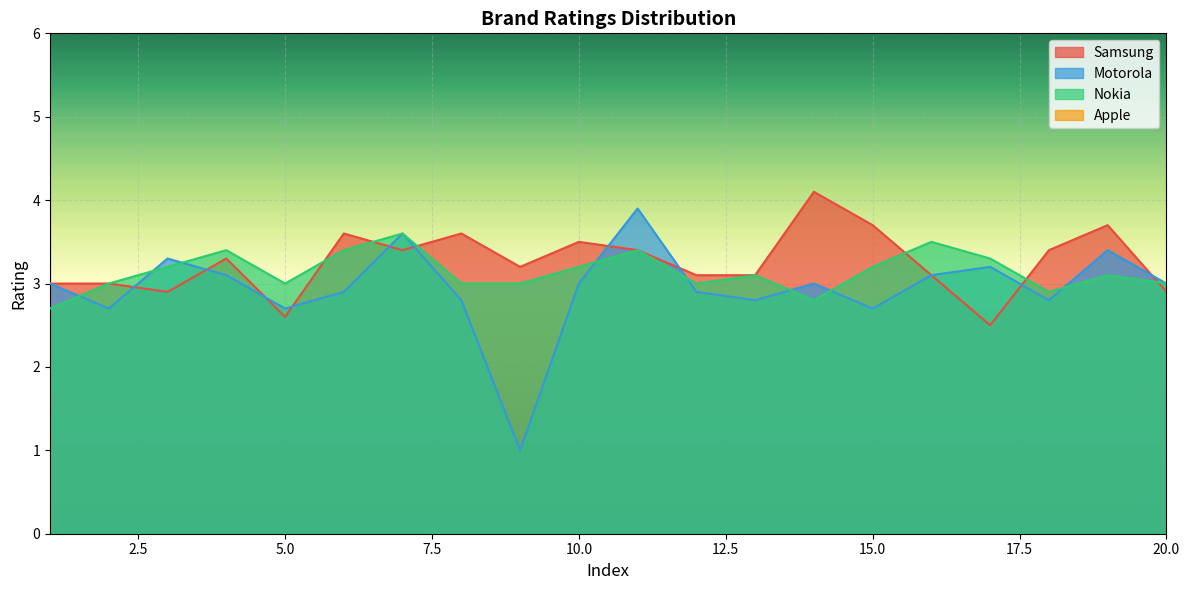

What is the minimum value for Nokia?

2.7